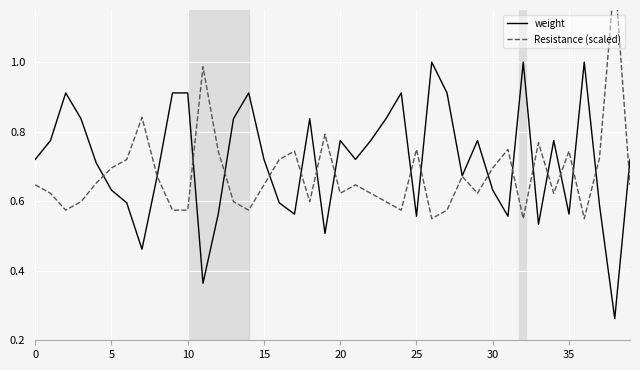

Rank the series at 20 from highest to lowest value.

weight, Resistance (scaled)